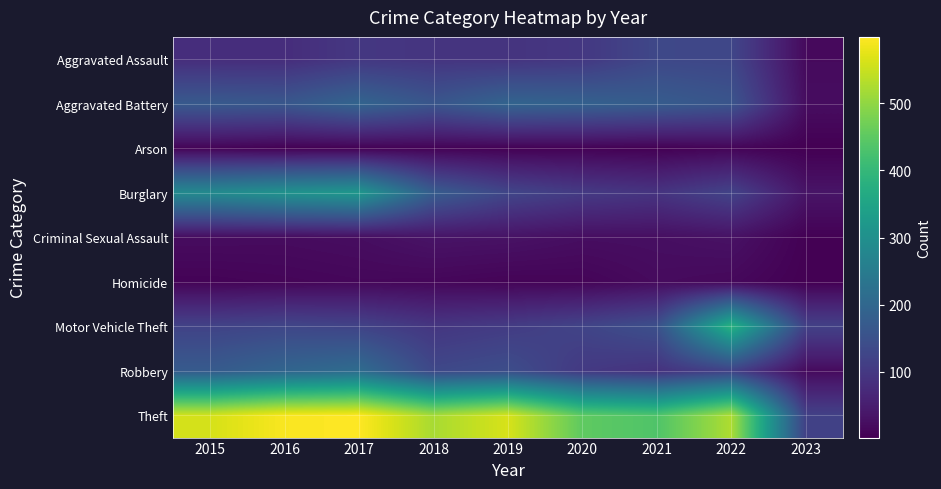

What is the minimum value shown in the chart?

2